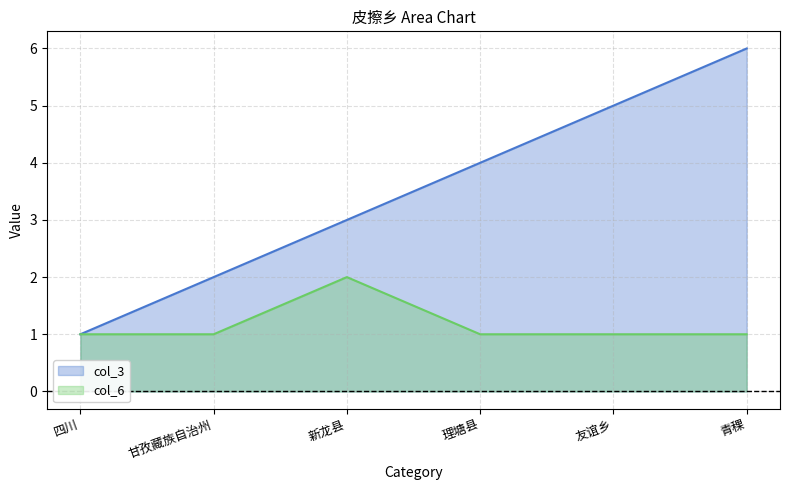

Reading left to right, extract all data points from this chart.

col_3: 四川=1	甘孜藏族自治州=2	新龙县=3	理塘县=4	友谊乡=5	青稞=6
col_6: 四川=1	甘孜藏族自治州=1	新龙县=2	理塘县=1	友谊乡=1	青稞=1